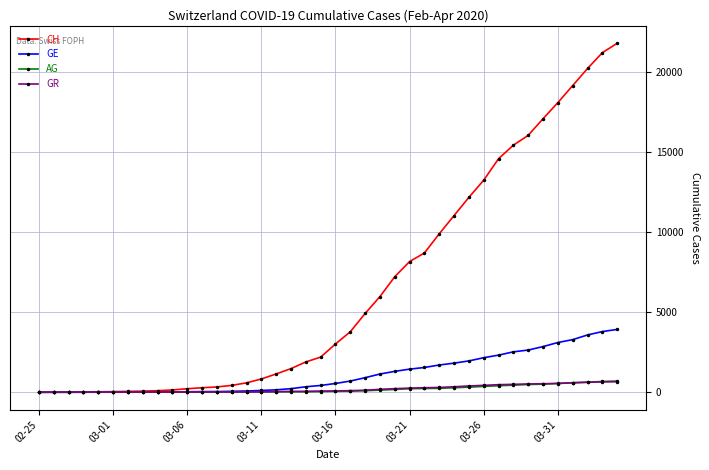

What is the maximum value shown in the chart?

21812